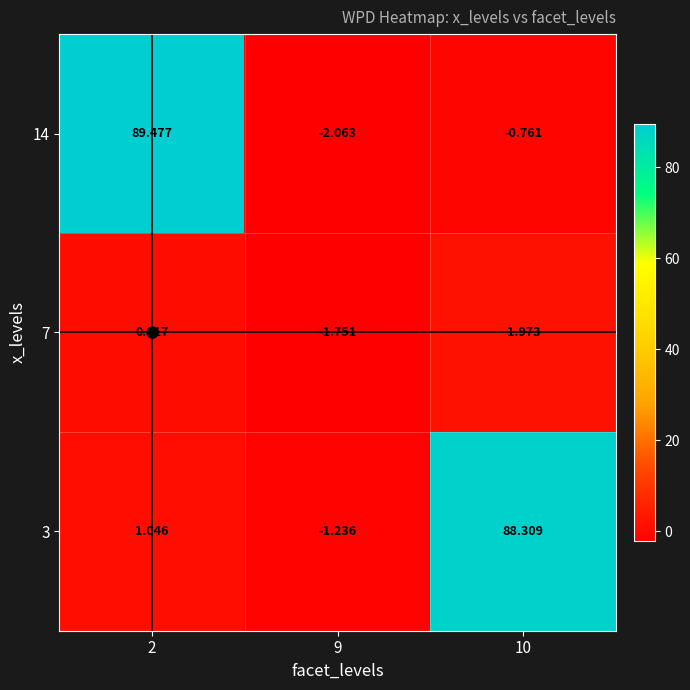

Is the value of 14 at 10 greater than the value of 3 at 9?

Yes